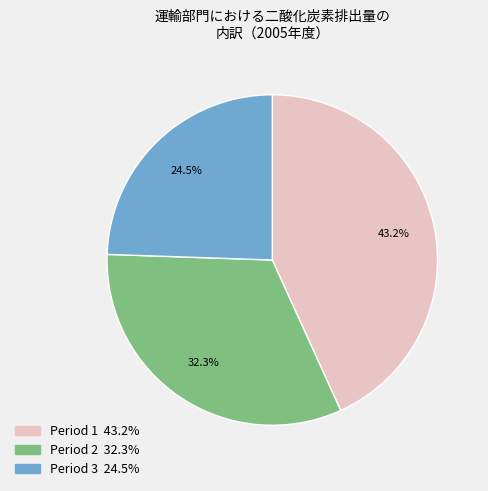

Between Period 1 and Period 3, which is larger?

Period 1